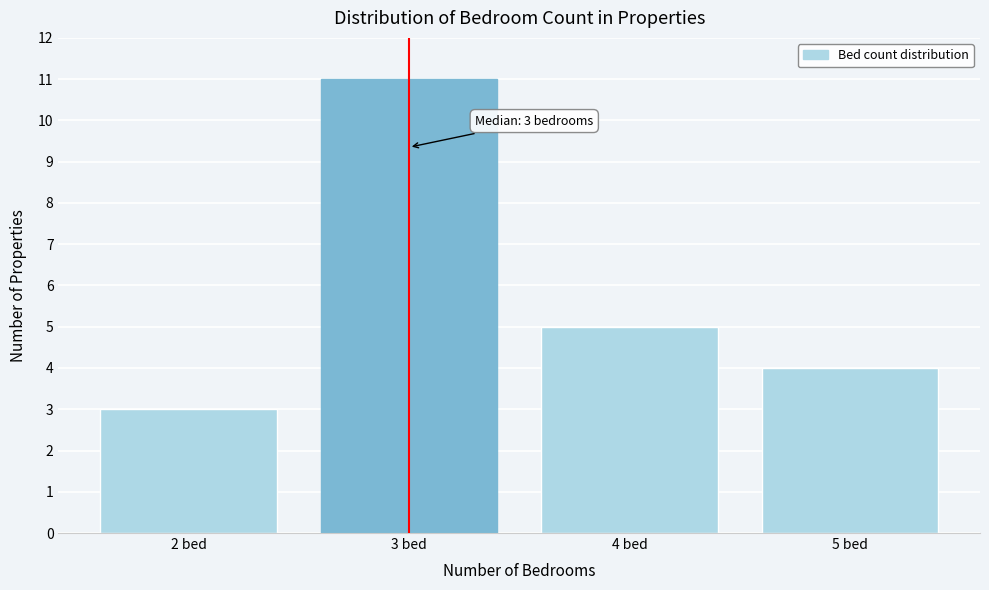

Reading right to left, transcribe all the data shown in this chart.

4	5	11	3